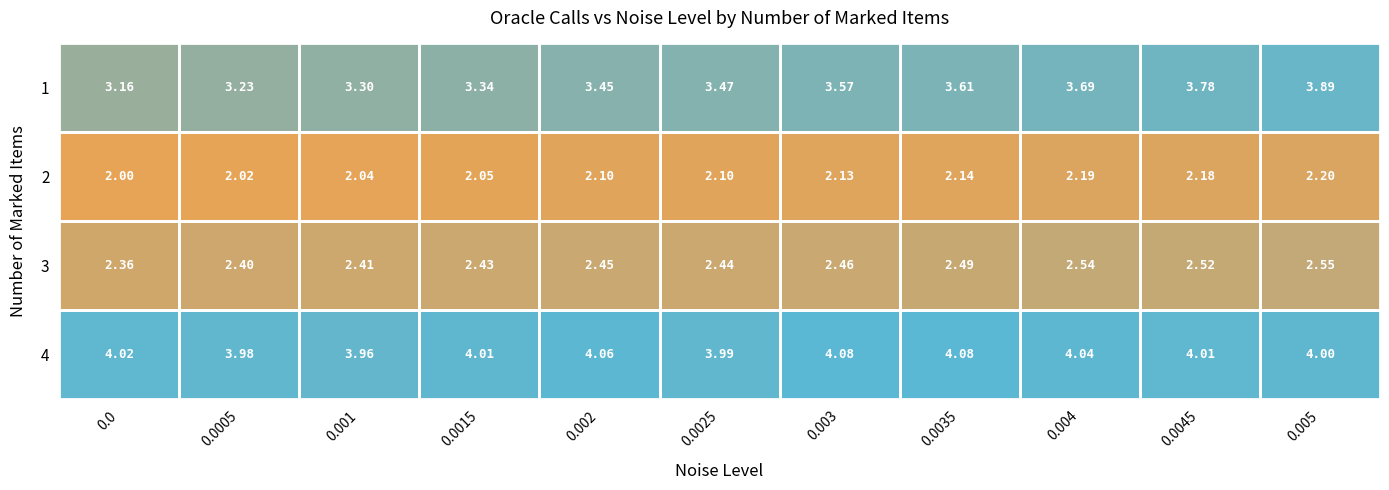

Count the number of data series in this chart.

4